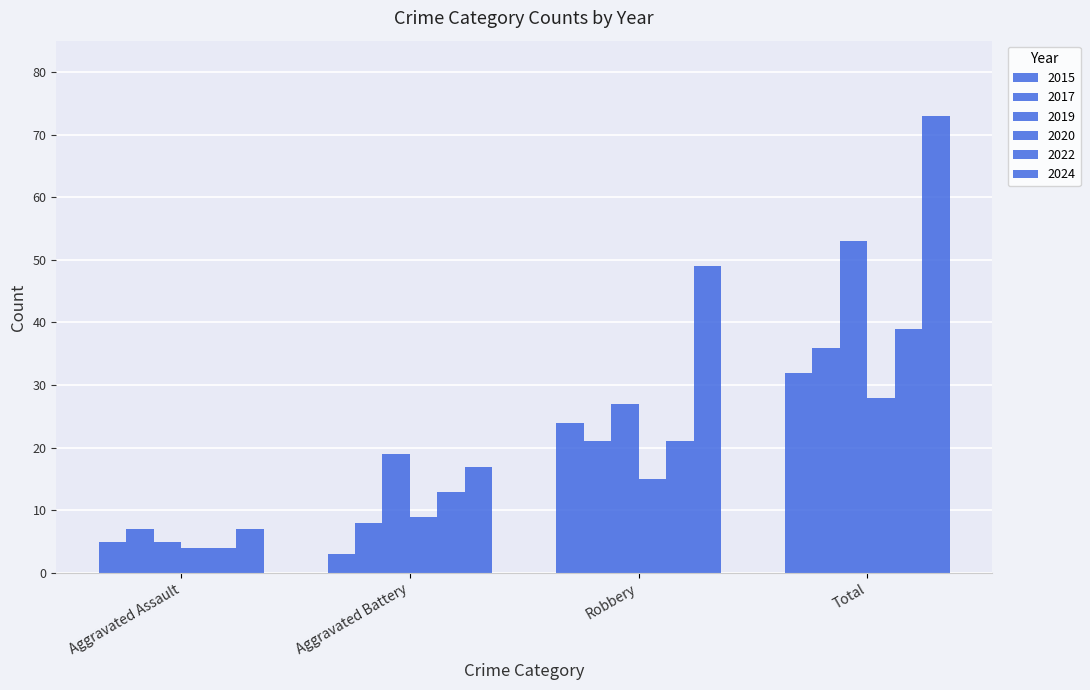

How many groups of bars are there?

4